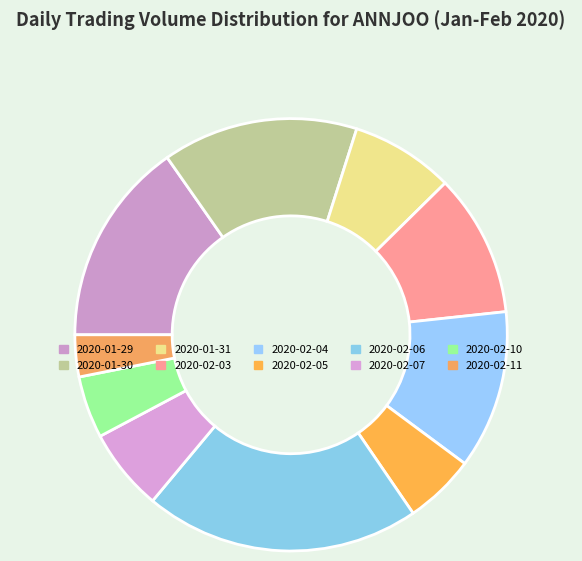

Count the number of slices in the pie.

10